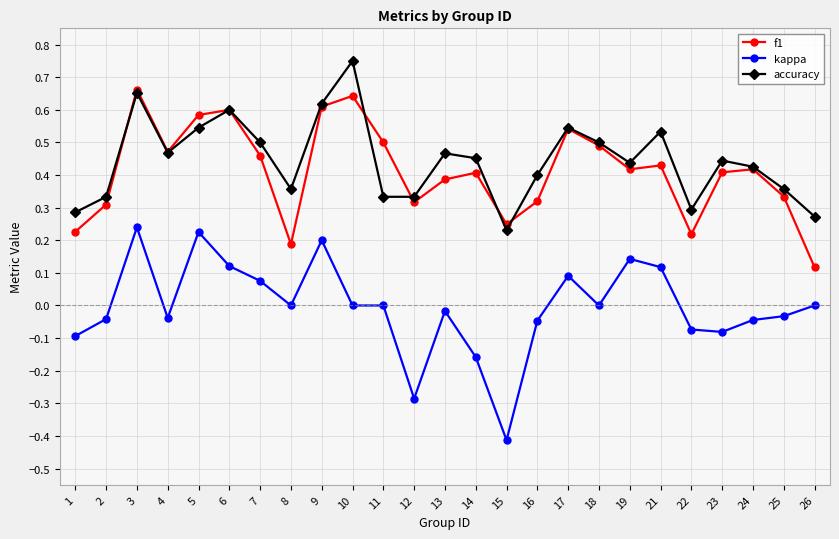

Is it true that f1 equals 0.7 at 21?

False